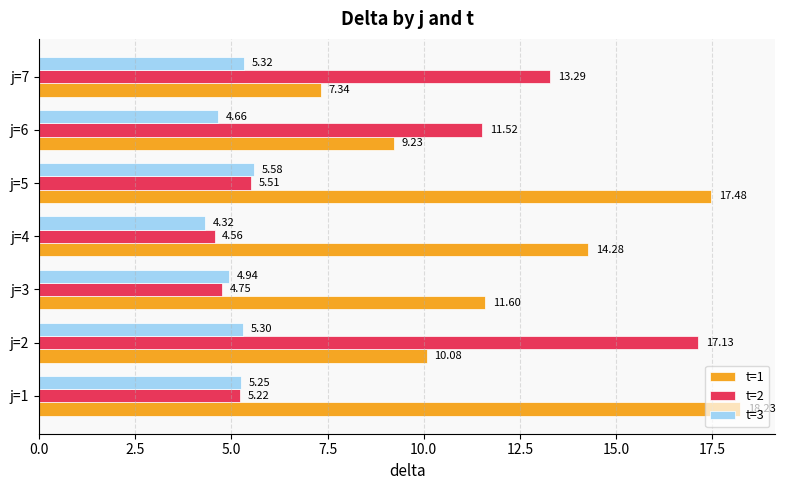

At which label is t=2 closest to 10?

j=6